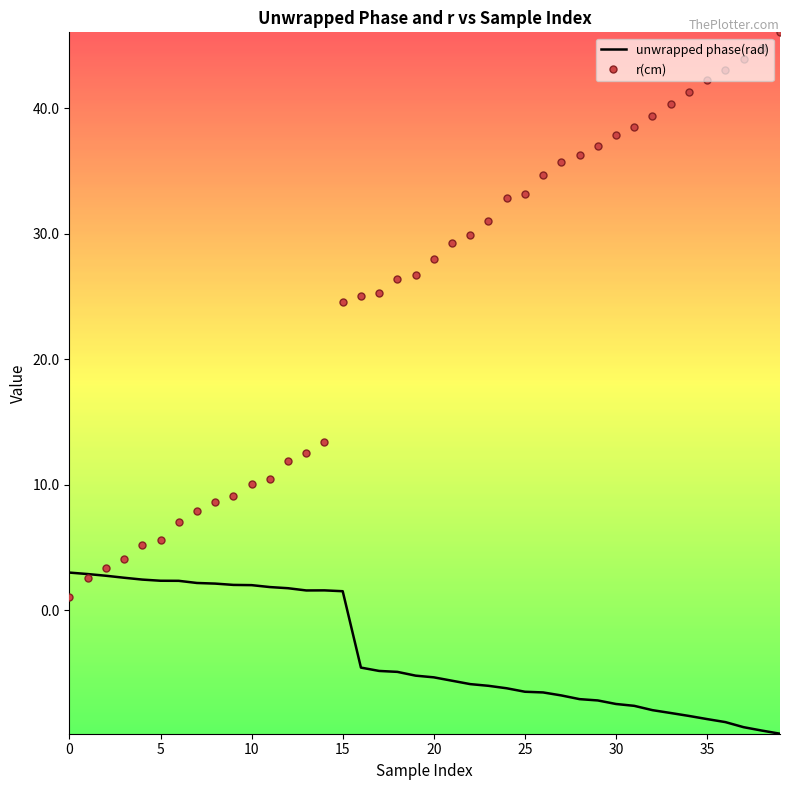

What is the maximum value shown in the chart?

46.0